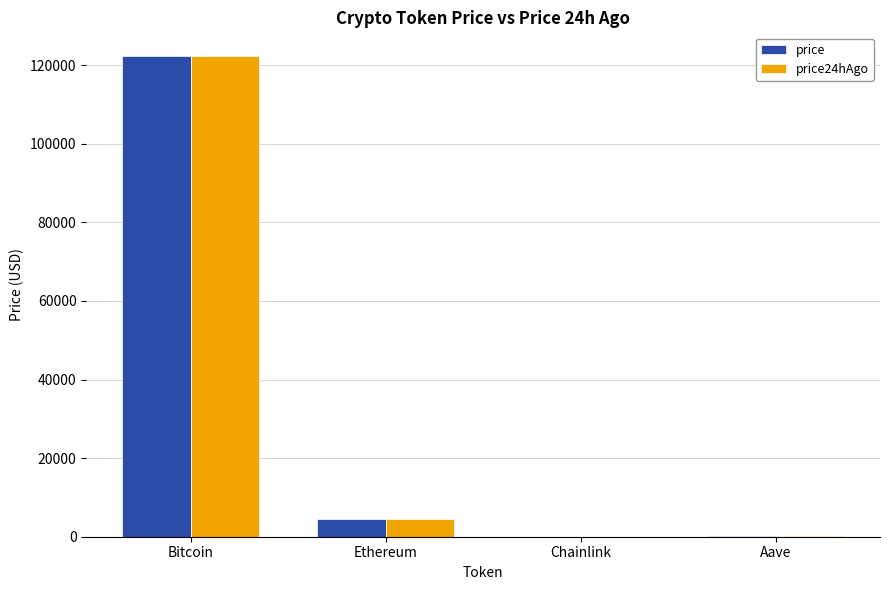

Which series changed the most between Bitcoin and Ethereum?

price